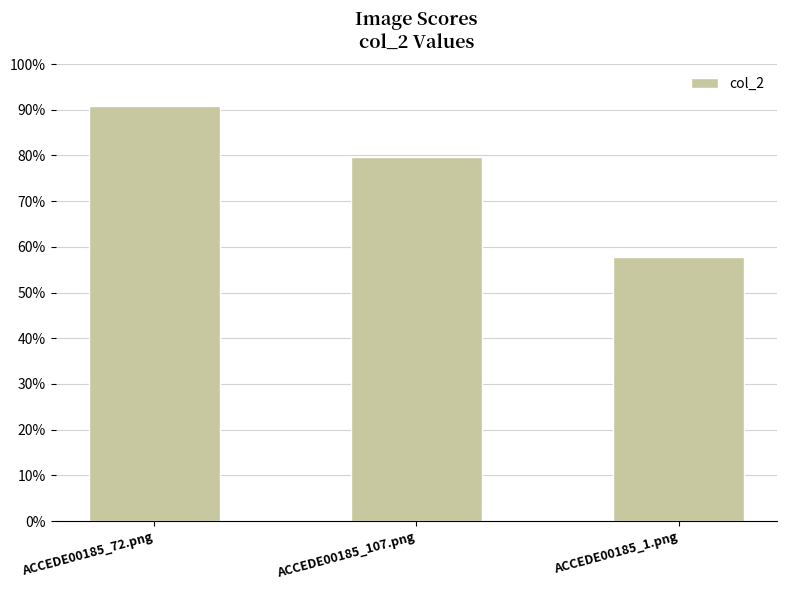

Reading right to left, list all the values displayed in this chart.

0.6	0.8	0.9